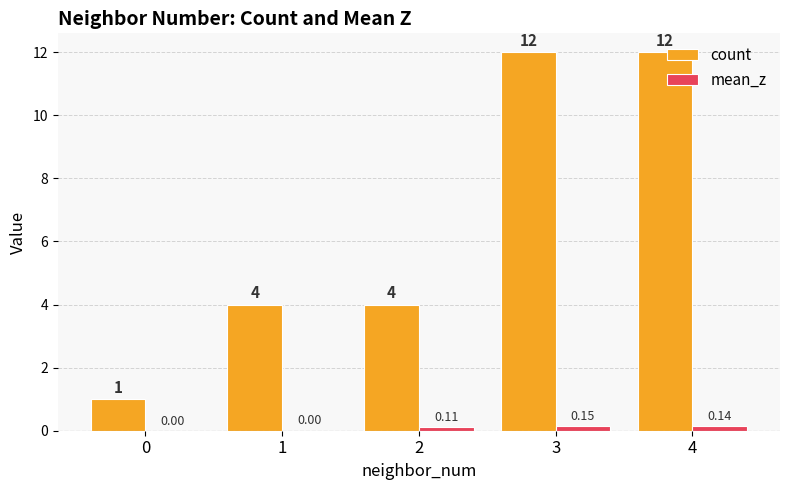

The count series shows 6.8 at 1. True or false?

False